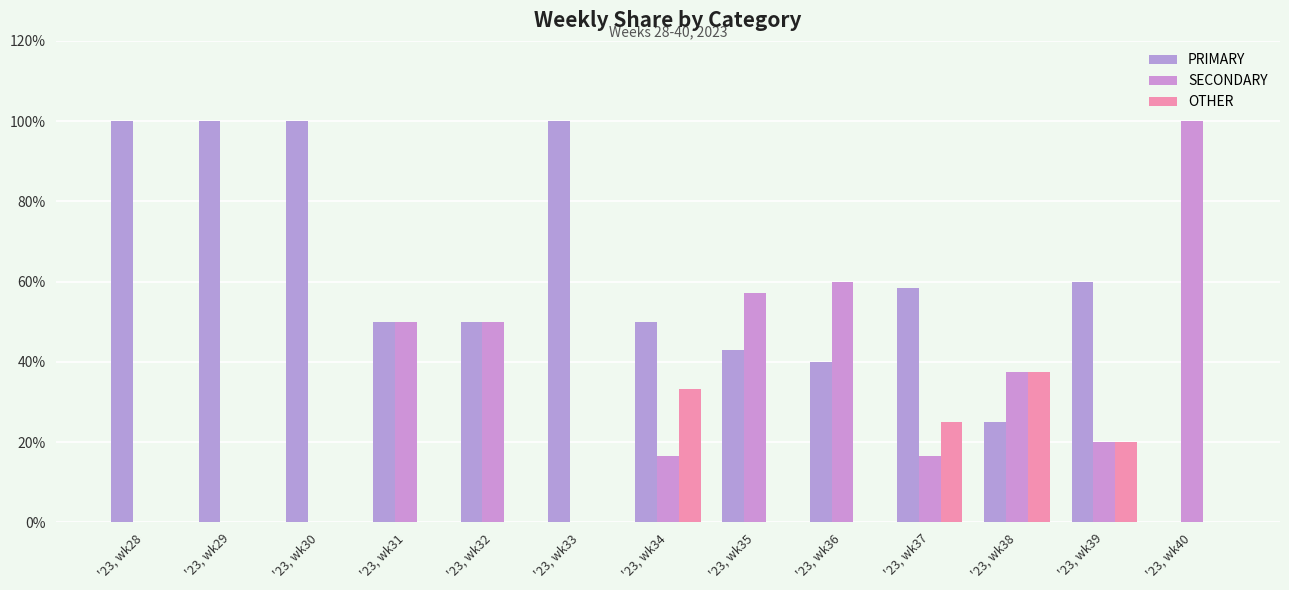

What is the difference between the highest and lowest values at '23, wk40?

100.0